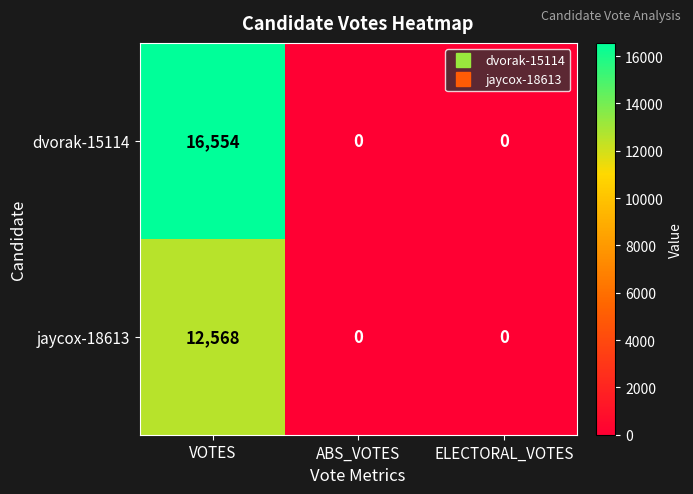

Count the jaycox-18613 values in the range 0 to 12568.

3